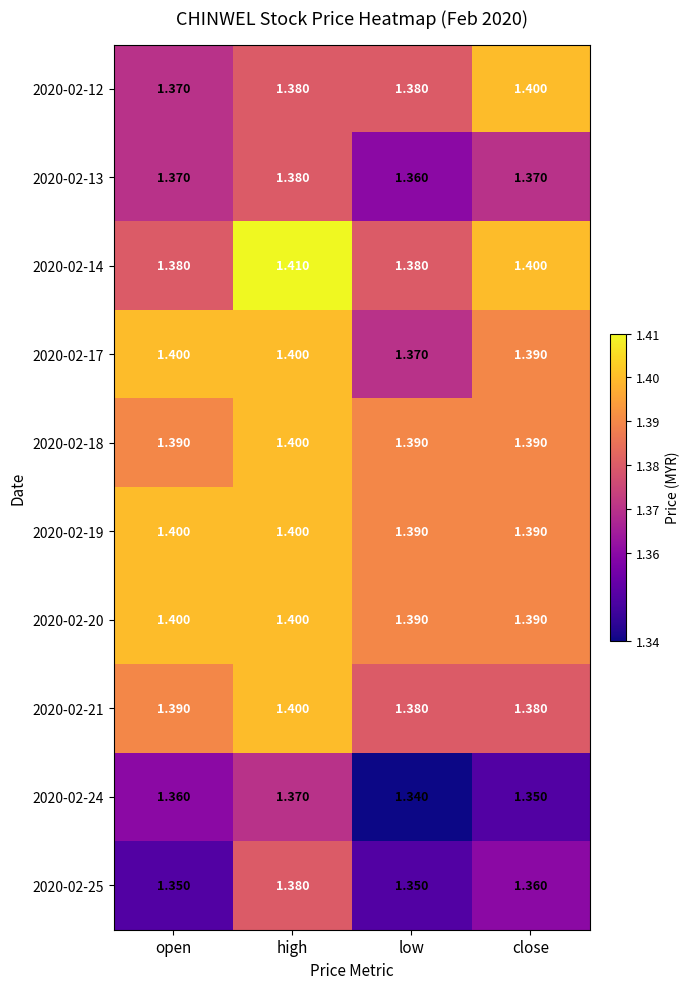

At which label is 2020-02-12 closest to 1?

open